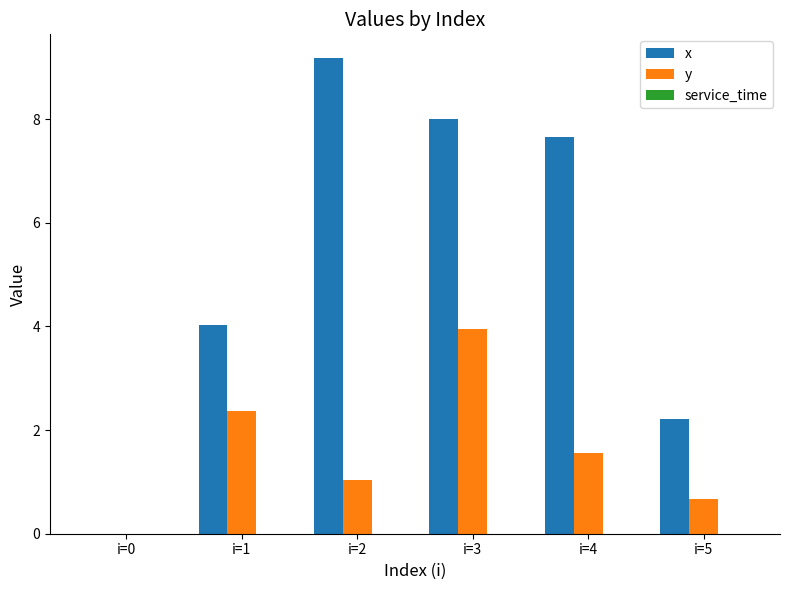

Where is x nearest to the value 4?

i=1